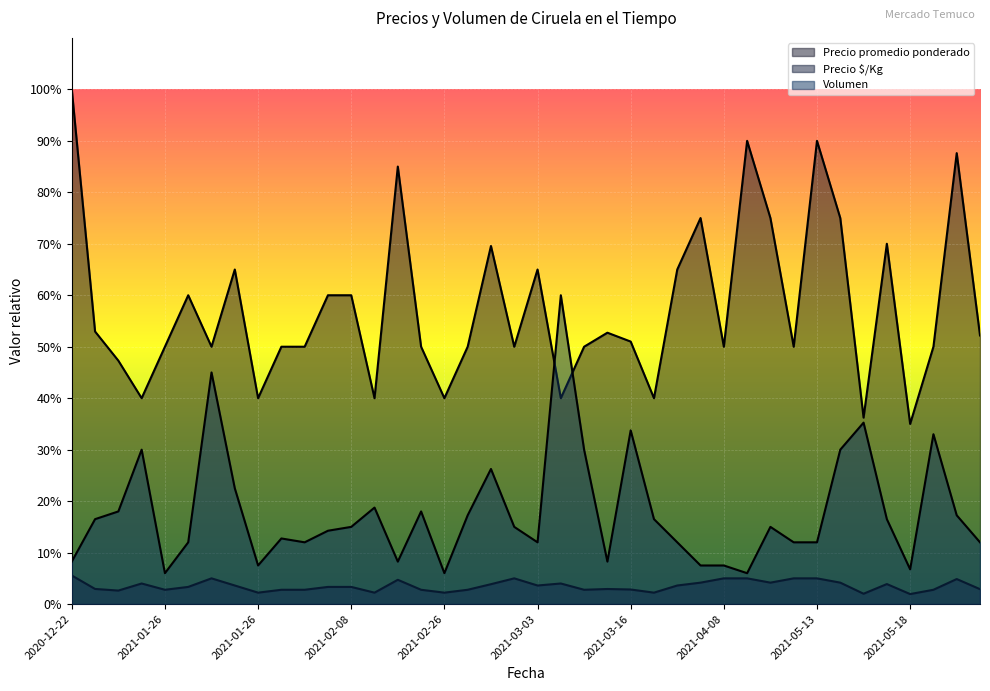

What is the average value of the Volumen series?

3562